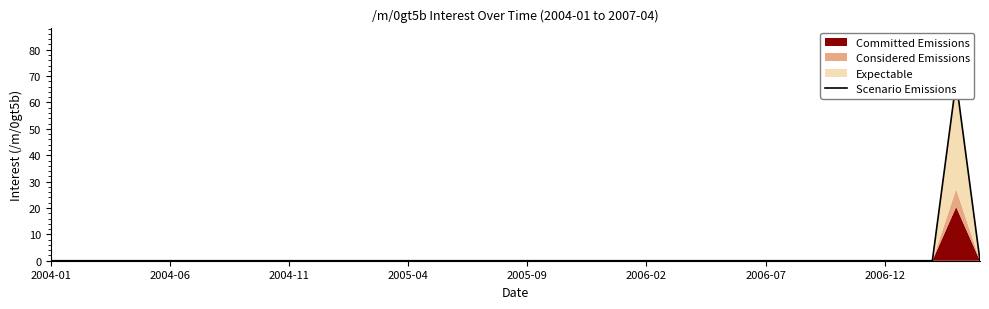

What is the difference between the maximum and second lowest values?

68